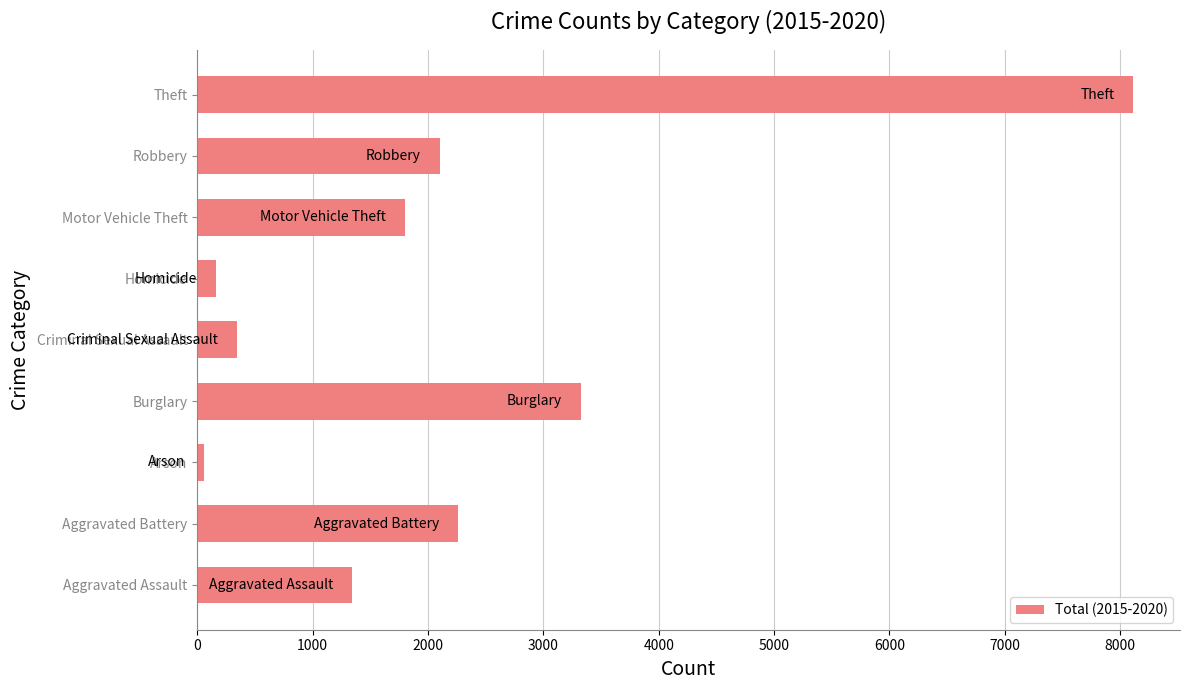

What is the sum of all values?

19514